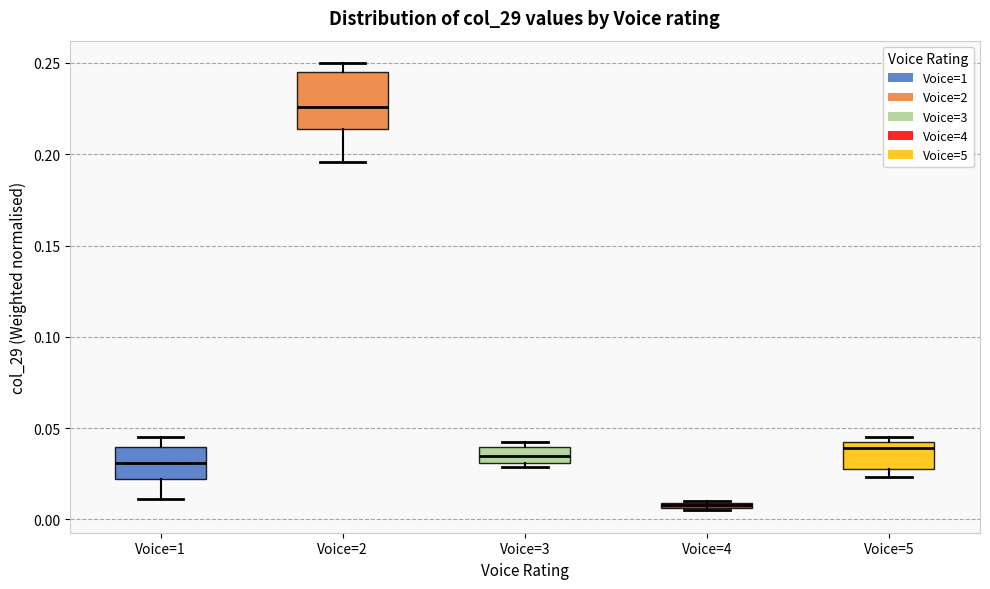

Where is the lower edge of the box for Voice=1 on the y-axis? The values are not printed on the chart, so give them approximately, as read against the axis.

0.020